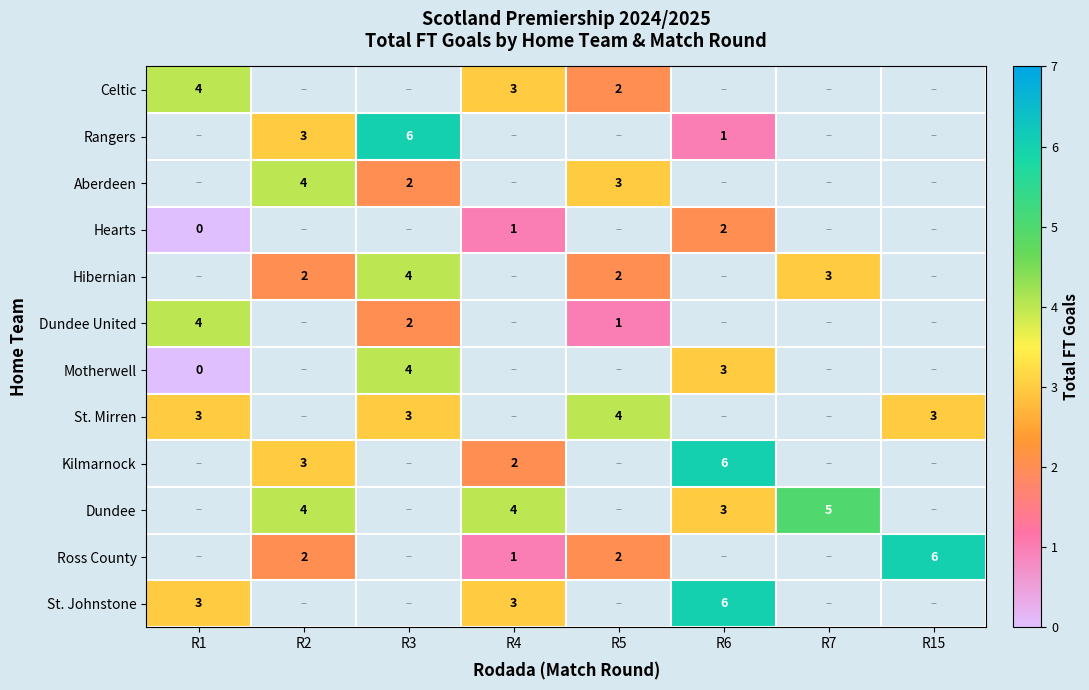

What is the sum of the Rangers values at R2 and R6?

4